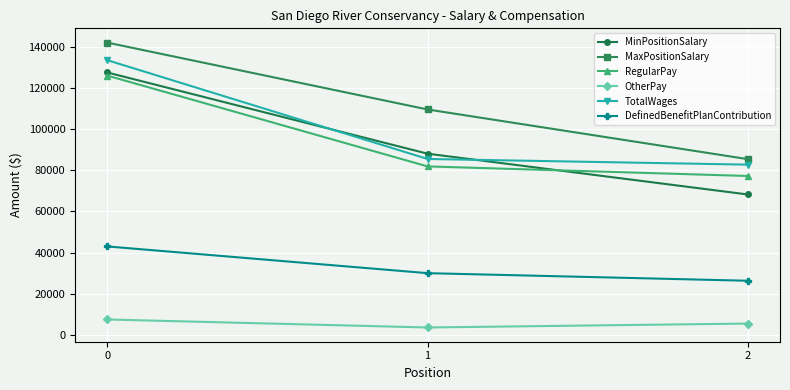

What are all the series names shown in the legend?

MinPositionSalary, MaxPositionSalary, RegularPay, OtherPay, TotalWages, DefinedBenefitPlanContribution